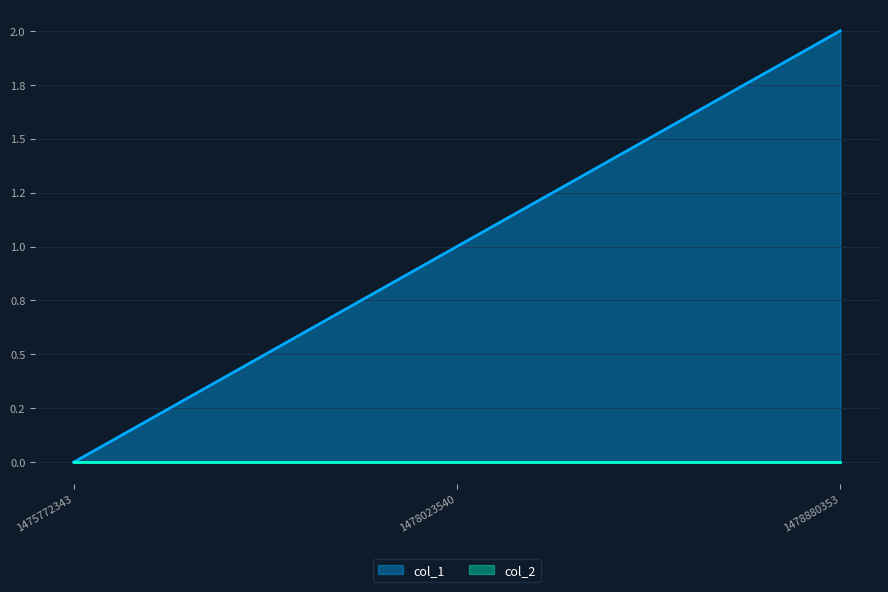

Reading left to right, extract all data points from this chart.

1475772343=0	1478023540=1	1478880353=2